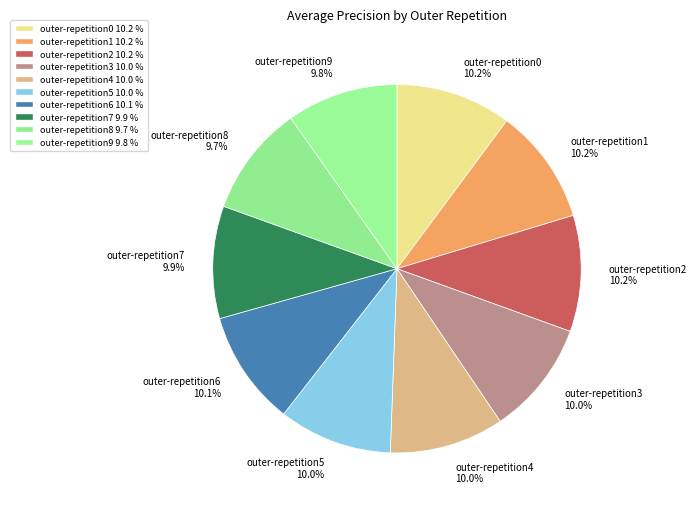

Do outer-repetition7 and outer-repetition0 together represent more than half of the pie?

No